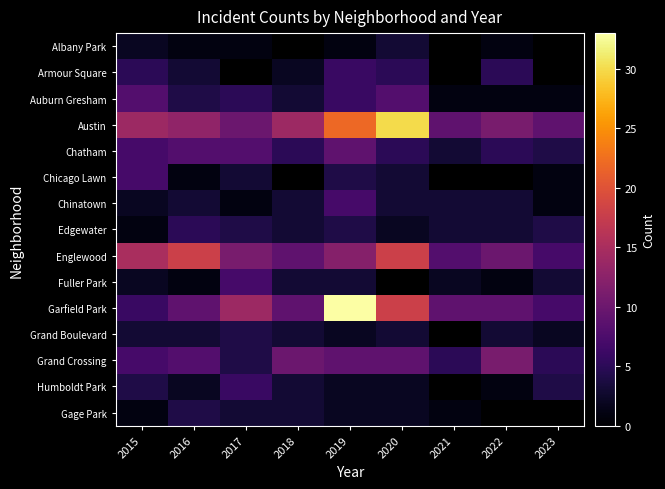

Count the number of categories in the chart.

9